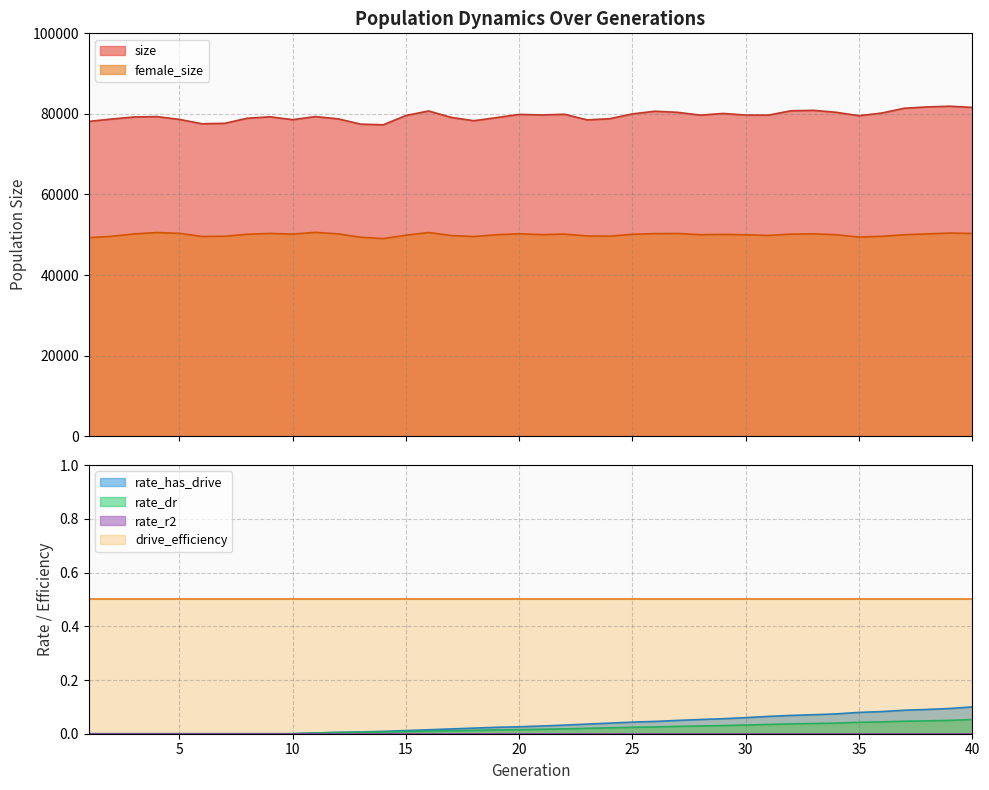

True or false: female_size and rate_has_drive cross at least once.

False